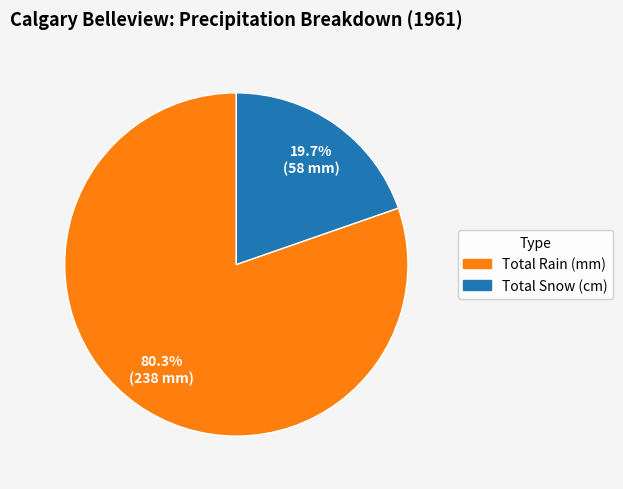

Which has a higher value, Total Snow (cm) or Total Rain (mm)?

Total Rain (mm)